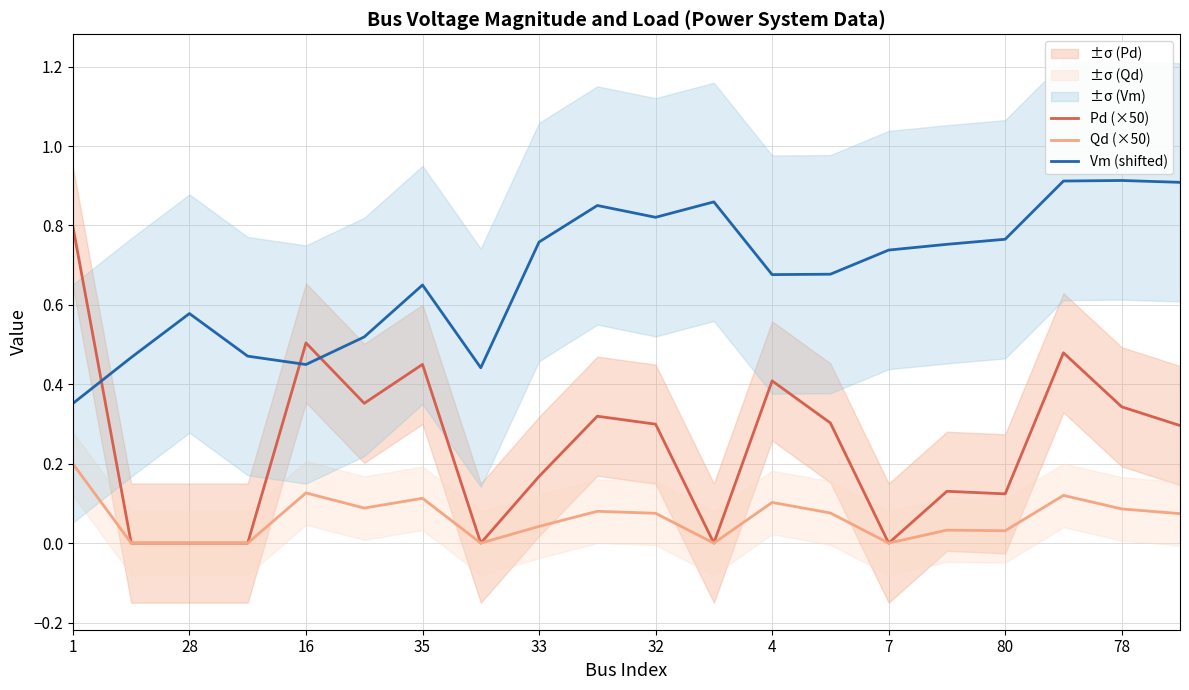

The Vm (shifted) series shows 1.2 at 35. True or false?

False